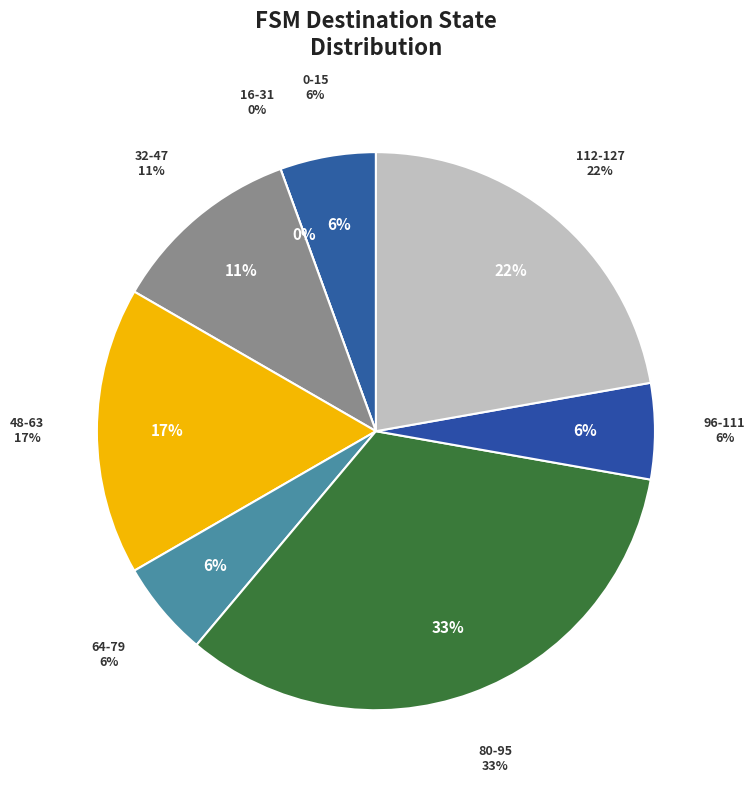

Does state_5 represent more than half of the total?

No